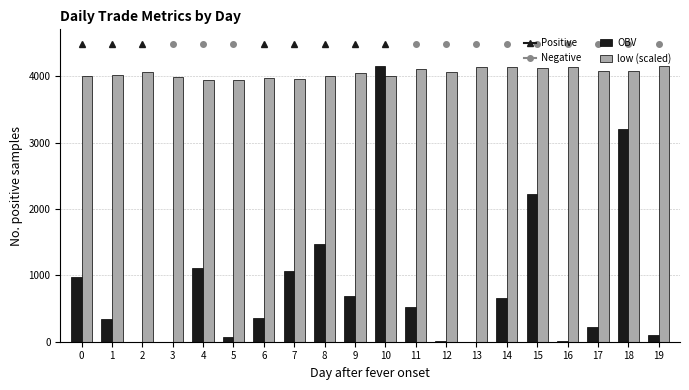

Which series has the largest total across all categories?

low (scaled)